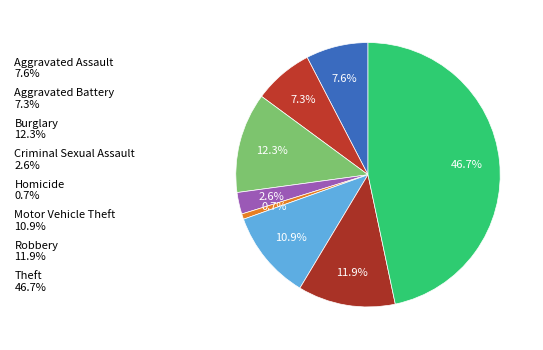

How many slices are in this pie chart?

8